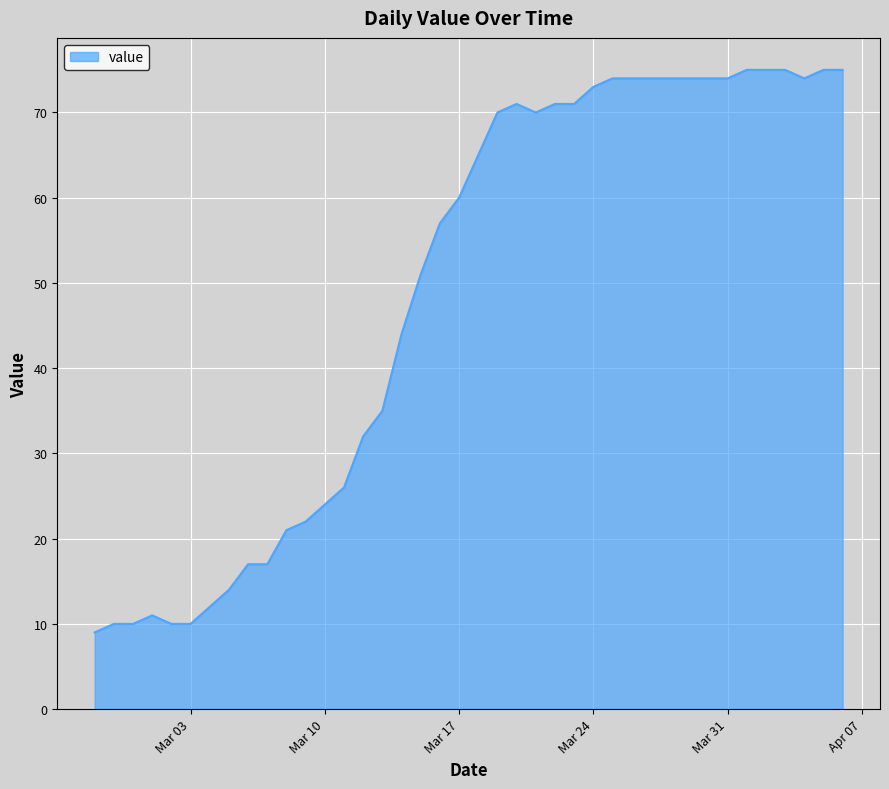

What is the greatest value displayed?

75